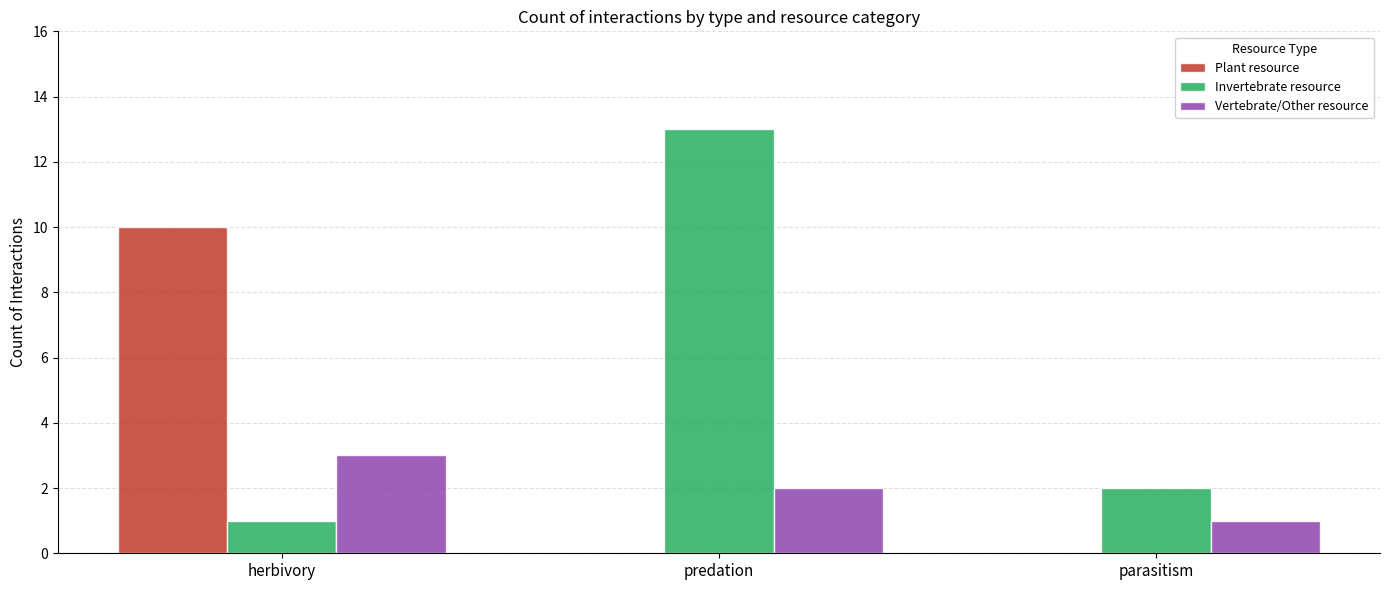

Reading right to left, extract all data points from this chart.

Plant resource: parasitism=0	predation=0	herbivory=10
Invertebrate resource: parasitism=2	predation=13	herbivory=1
Vertebrate/Other resource: parasitism=1	predation=2	herbivory=3